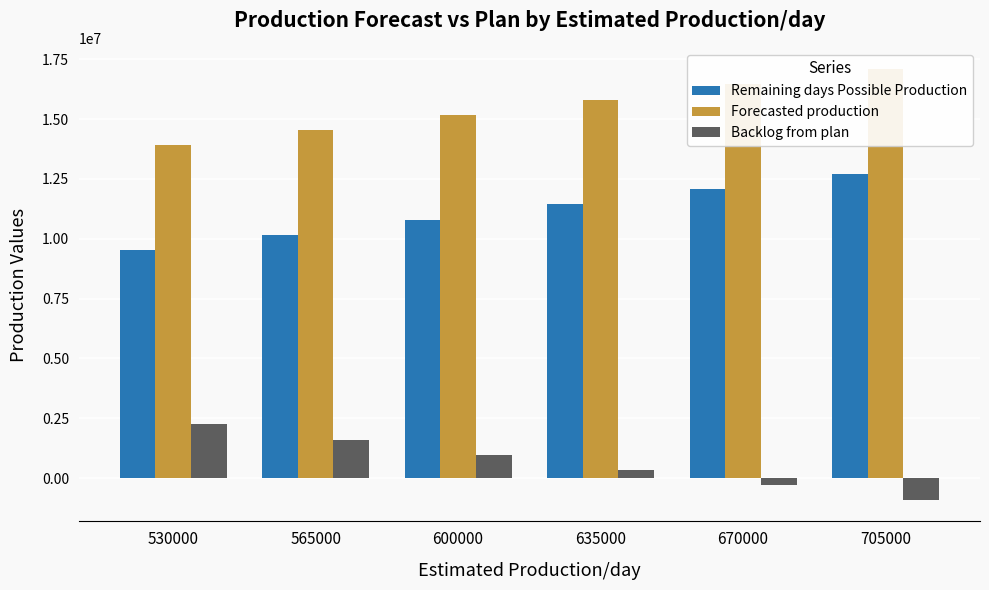

Between 565000 and 600000, which series saw the biggest shift?

Remaining days Possible Production